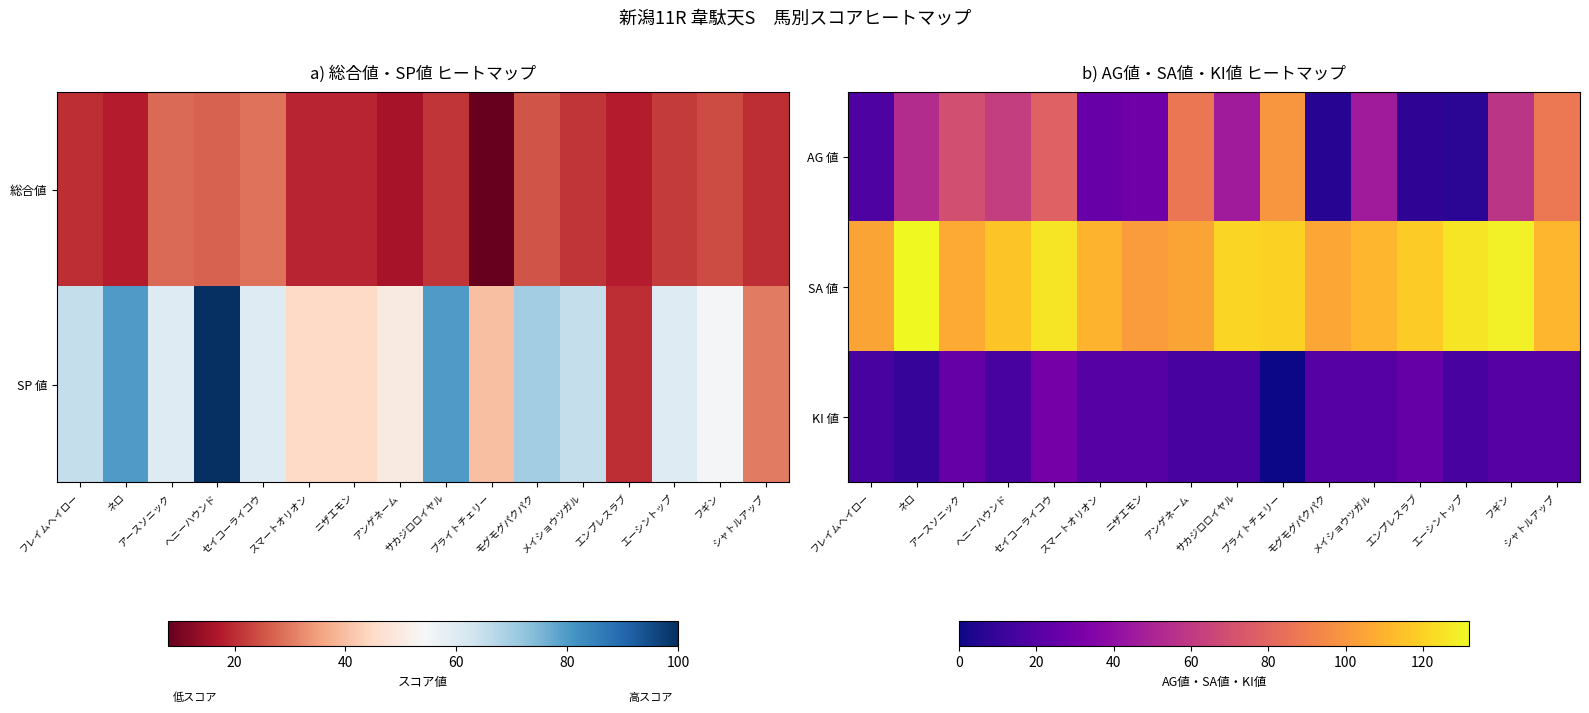

What is the sum of the AG 値 values at ニザエモン and フレイムヘイロー?

46